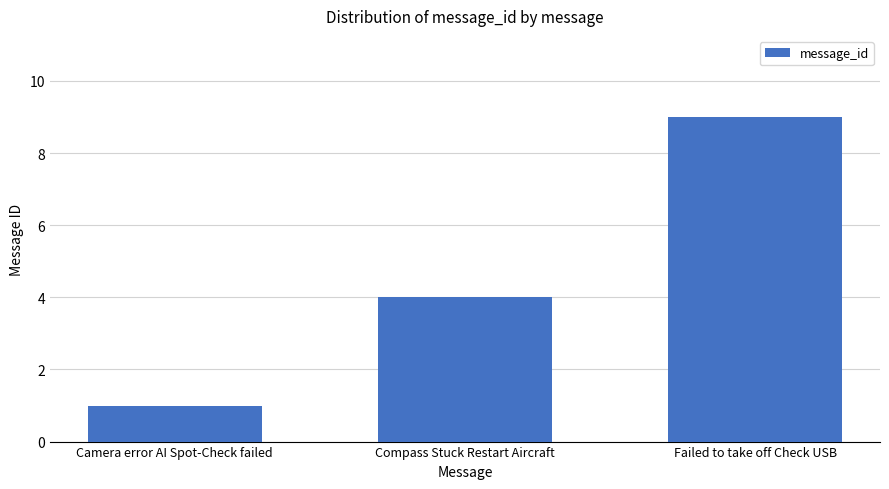

Approximately how many times larger is the value at Failed to take off Check USB compared to Camera error AI Spot-Check failed?

9.0